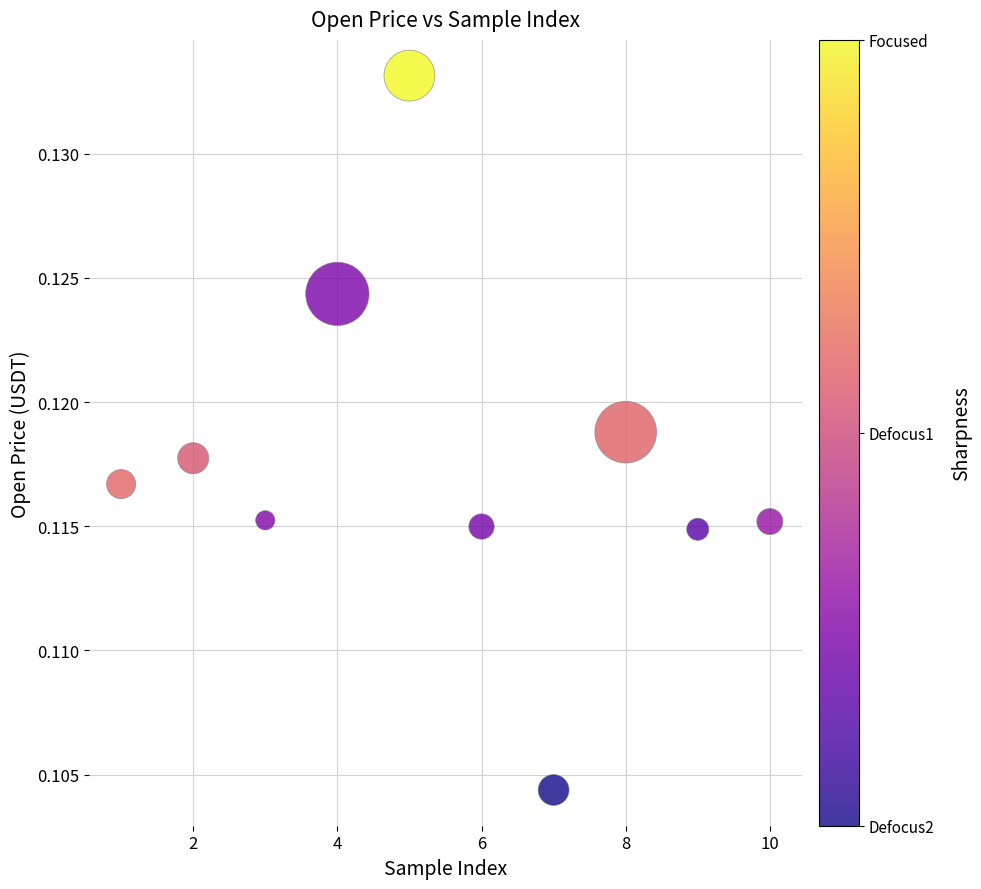

What is the average X value?

5.5